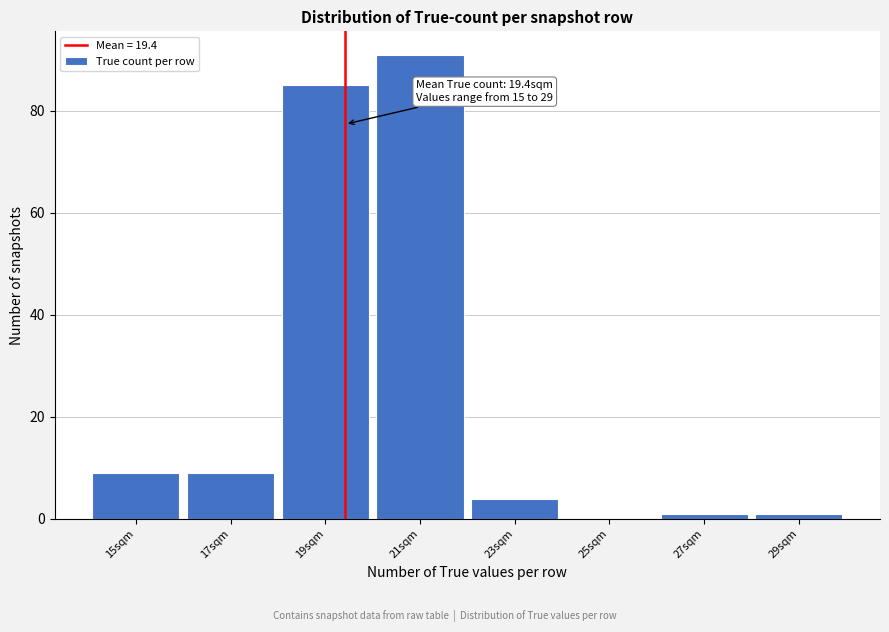

Reading left to right, list all the values displayed in this chart.

15sqm=9	17sqm=9	19sqm=85	21sqm=91	23sqm=4	25sqm=0	27sqm=1	29sqm=1